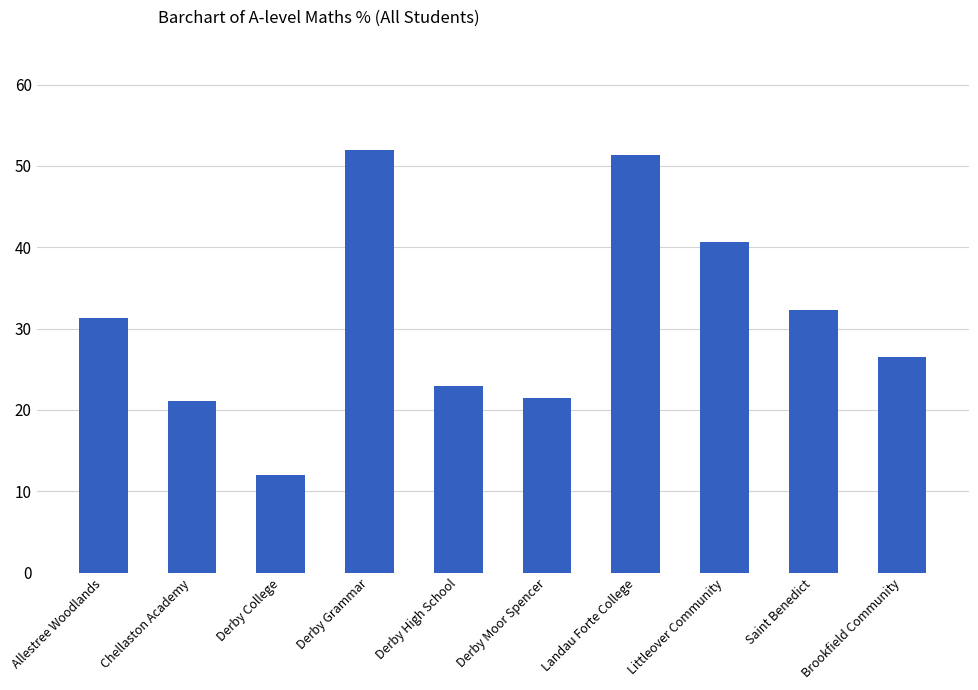

What position from the right is Derby Moor Spencer?

5